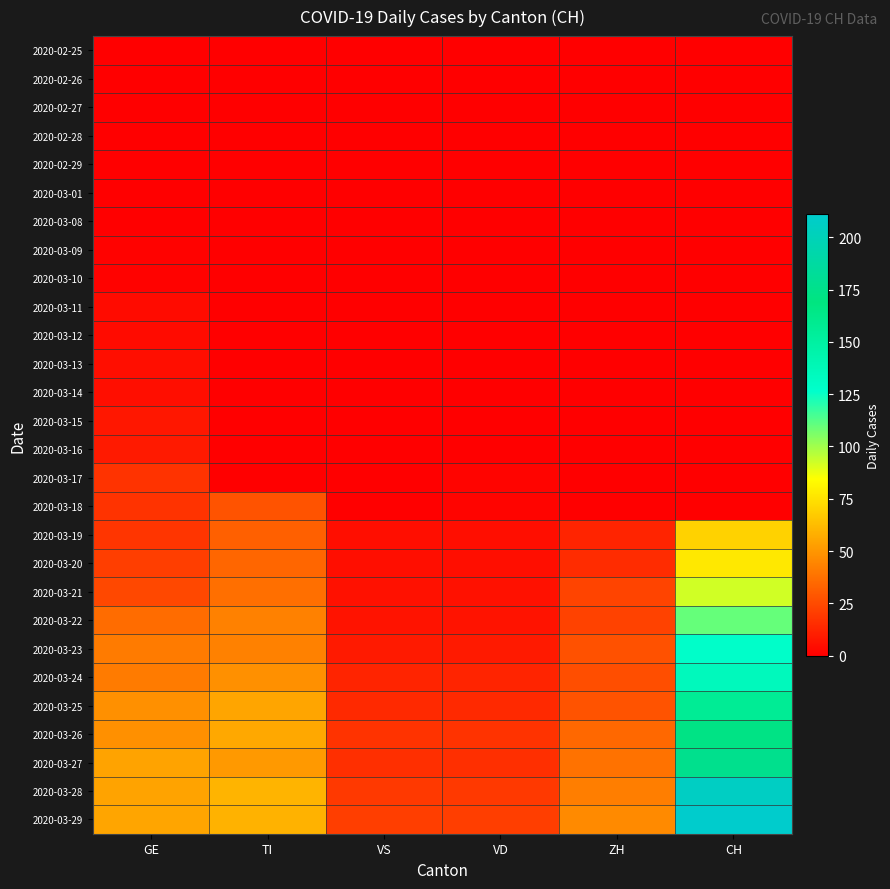

Reading left to right, transcribe all the data shown in this chart.

2020-02-25: GE=0	TI=0	VS=0	VD=0	ZH=0	CH=0
2020-02-26: GE=0	TI=0	VS=0	VD=0	ZH=0	CH=0
2020-02-27: GE=0	TI=0	VS=0	VD=0	ZH=0	CH=0
2020-02-28: GE=0	TI=0	VS=0	VD=0	ZH=0	CH=0
2020-02-29: GE=0	TI=0	VS=0	VD=0	ZH=0	CH=0
2020-03-01: GE=0	TI=0	VS=0	VD=0	ZH=0	CH=0
2020-03-08: GE=0	TI=0	VS=0	VD=0	ZH=0	CH=0
2020-03-09: GE=1	TI=0	VS=0	VD=0	ZH=0	CH=0
2020-03-10: GE=1	TI=0	VS=0	VD=0	ZH=0	CH=0
2020-03-11: GE=4	TI=0	VS=0	VD=0	ZH=0	CH=0
2020-03-12: GE=4	TI=0	VS=0	VD=0	ZH=0	CH=0
2020-03-13: GE=5	TI=0	VS=0	VD=0	ZH=0	CH=0
2020-03-14: GE=5	TI=0	VS=0	VD=0	ZH=0	CH=0
2020-03-15: GE=8	TI=0	VS=0	VD=0	ZH=0	CH=0
2020-03-16: GE=9	TI=0	VS=0	VD=0	ZH=0	CH=0
2020-03-17: GE=17	TI=0	VS=0	VD=2	ZH=0	CH=0
2020-03-18: GE=17	TI=28	VS=0	VD=2	ZH=0	CH=0
2020-03-19: GE=18	TI=32	VS=5	VD=5	ZH=12	CH=70
2020-03-20: GE=21	TI=34	VS=5	VD=5	ZH=15	CH=77
2020-03-21: GE=24	TI=37	VS=6	VD=6	ZH=23	CH=92
2020-03-22: GE=36	TI=43	VS=7	VD=7	ZH=22	CH=110
2020-03-23: GE=41	TI=43	VS=9	VD=9	ZH=27	CH=128
2020-03-24: GE=41	TI=48	VS=12	VD=12	ZH=26	CH=135
2020-03-25: GE=48	TI=55	VS=14	VD=14	ZH=28	CH=157
2020-03-26: GE=48	TI=56	VS=17	VD=17	ZH=35	CH=172
2020-03-27: GE=54	TI=51	VS=16	VD=16	ZH=38	CH=176
2020-03-28: GE=54	TI=60	VS=19	VD=19	ZH=42	CH=206
2020-03-29: GE=55	TI=59	VS=21	VD=21	ZH=46	CH=211